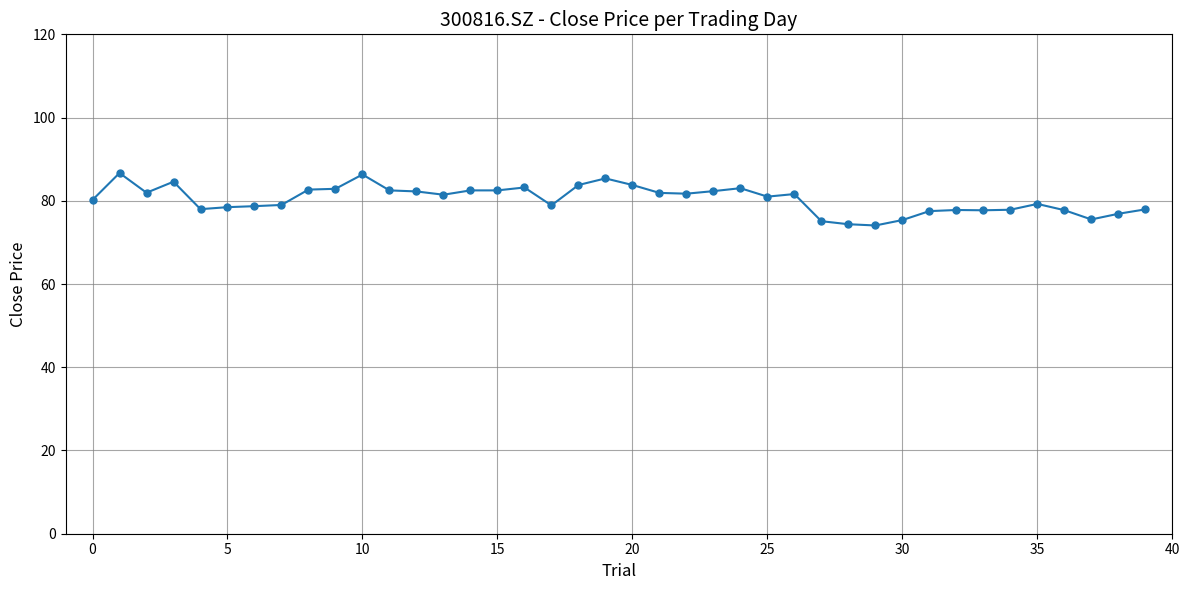

What is the sum of all values?

3214.5